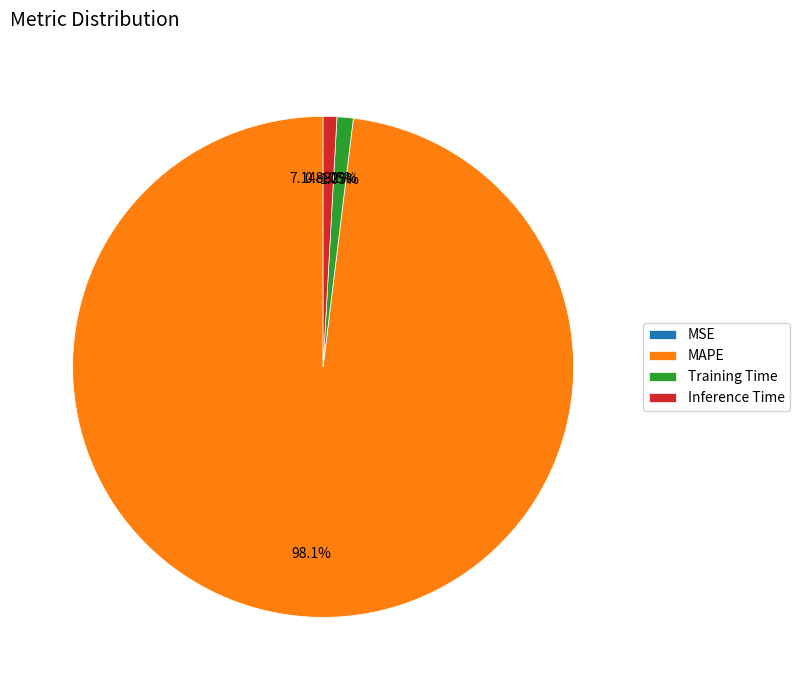

How many slices are in this pie chart?

4